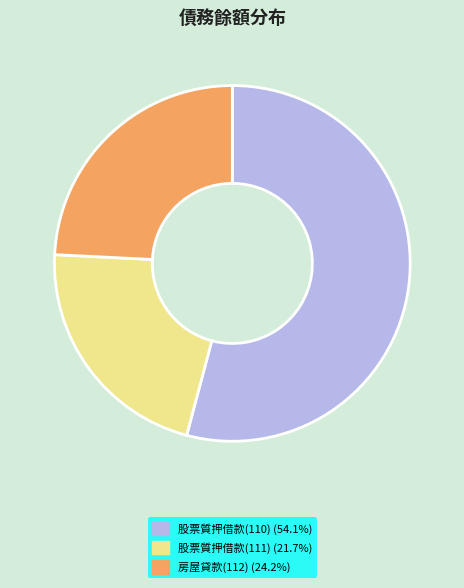

Is there any slice that represents more than half of the pie?

Yes